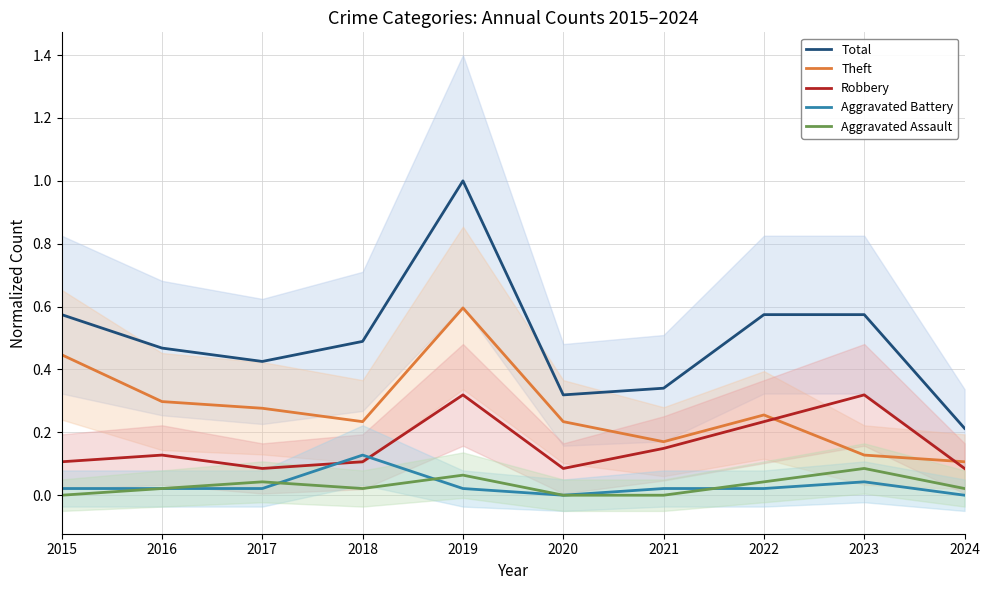

At how many categories does at least one series exceed 0?

10